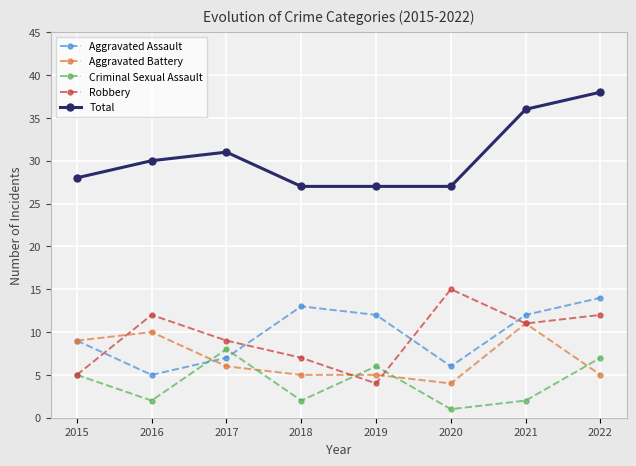

Reading left to right, extract all data points from this chart.

Aggravated Assault: 2015=9	2016=5	2017=7	2018=13	2019=12	2020=6	2021=12	2022=14
Aggravated Battery: 2015=9	2016=10	2017=6	2018=5	2019=5	2020=4	2021=11	2022=5
Criminal Sexual Assault: 2015=5	2016=2	2017=8	2018=2	2019=6	2020=1	2021=2	2022=7
Robbery: 2015=5	2016=12	2017=9	2018=7	2019=4	2020=15	2021=11	2022=12
Total: 2015=28	2016=30	2017=31	2018=27	2019=27	2020=27	2021=36	2022=38